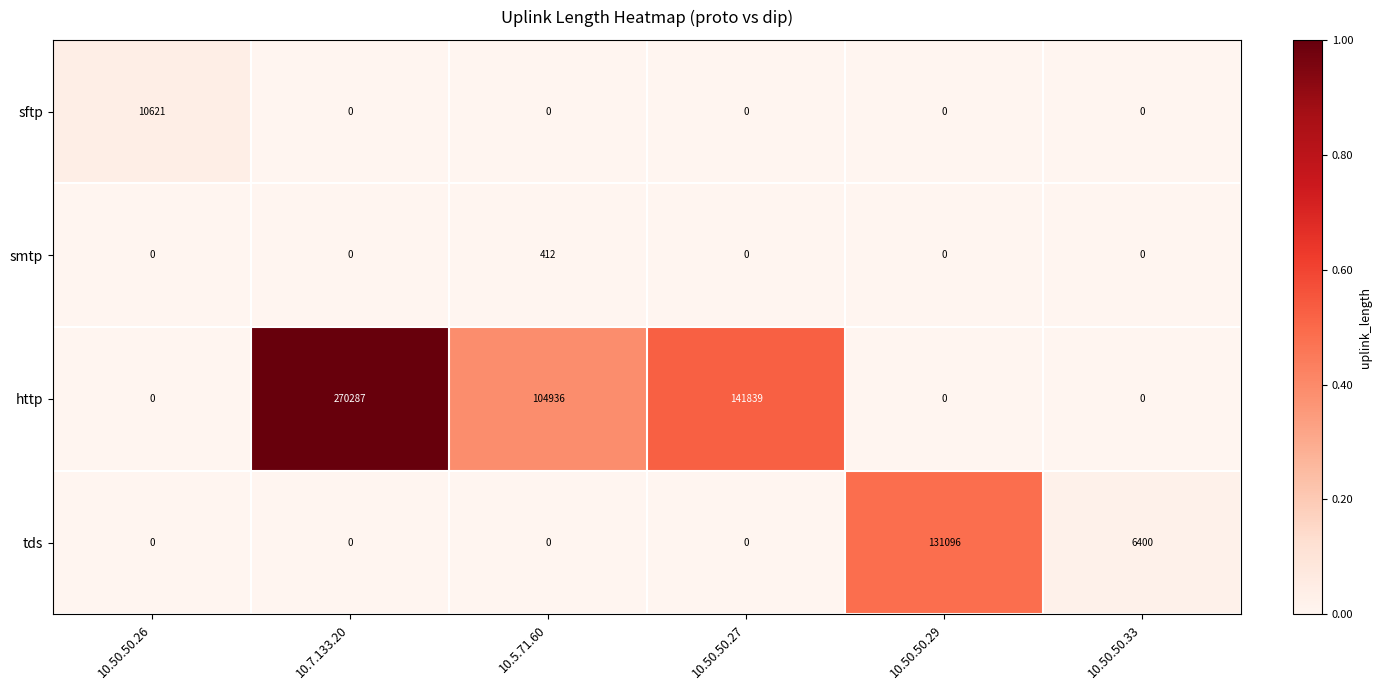

What is the difference between the sftp values at 10.50.50.29 and 10.50.50.26?

10621